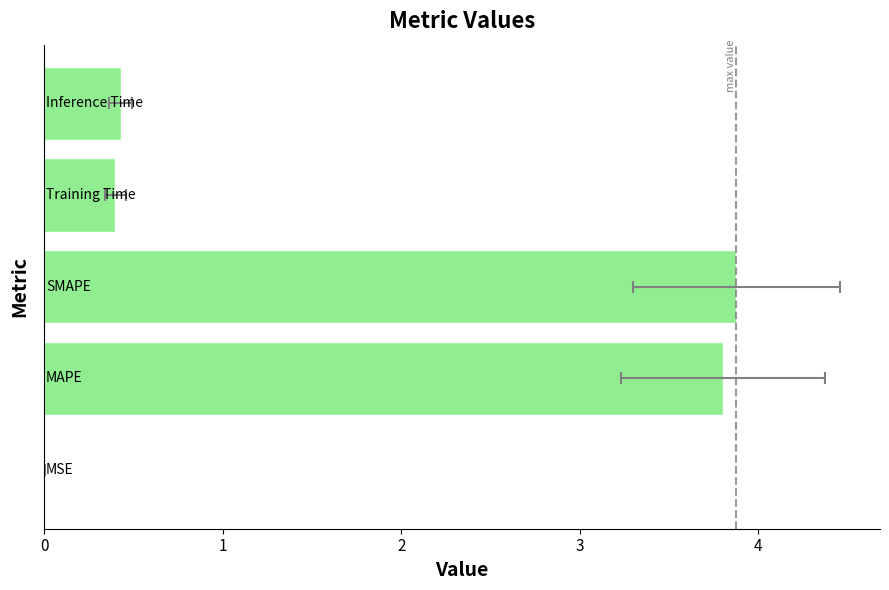

What is the average value?

1.7